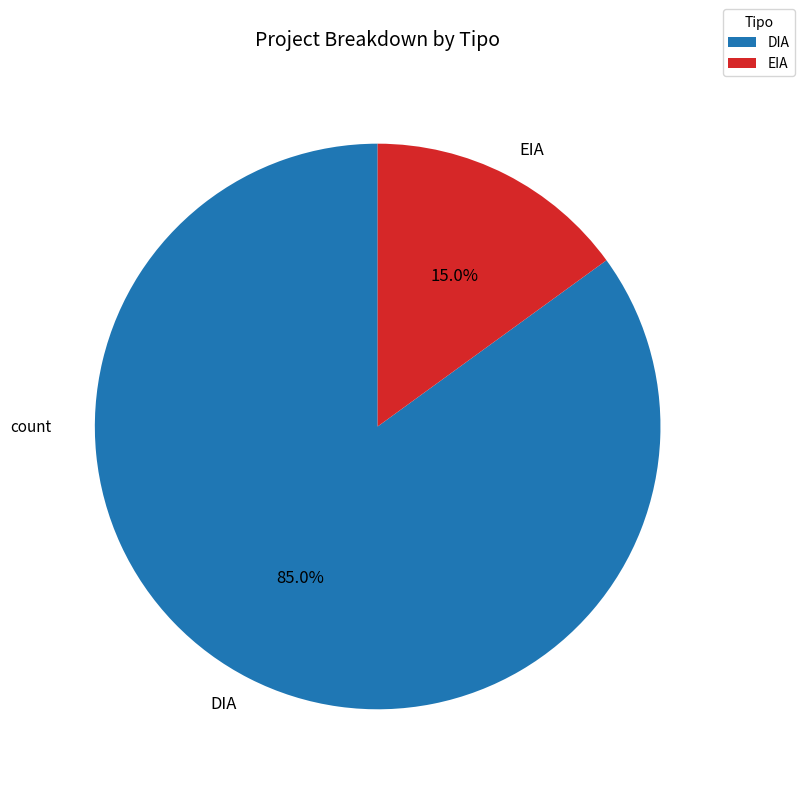

To the nearest percent, what is the difference between the largest and smallest slice percentages?

70%